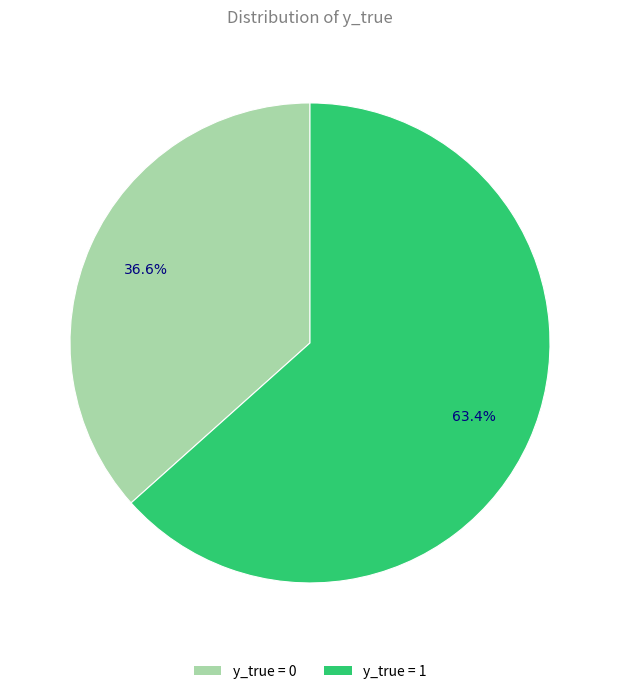

Does y_true = 1 account for over 50% of the chart?

Yes